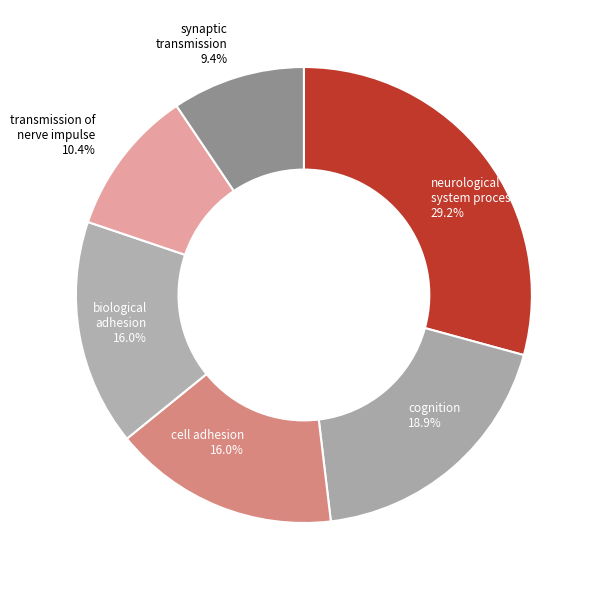

Count the number of slices in the pie.

6